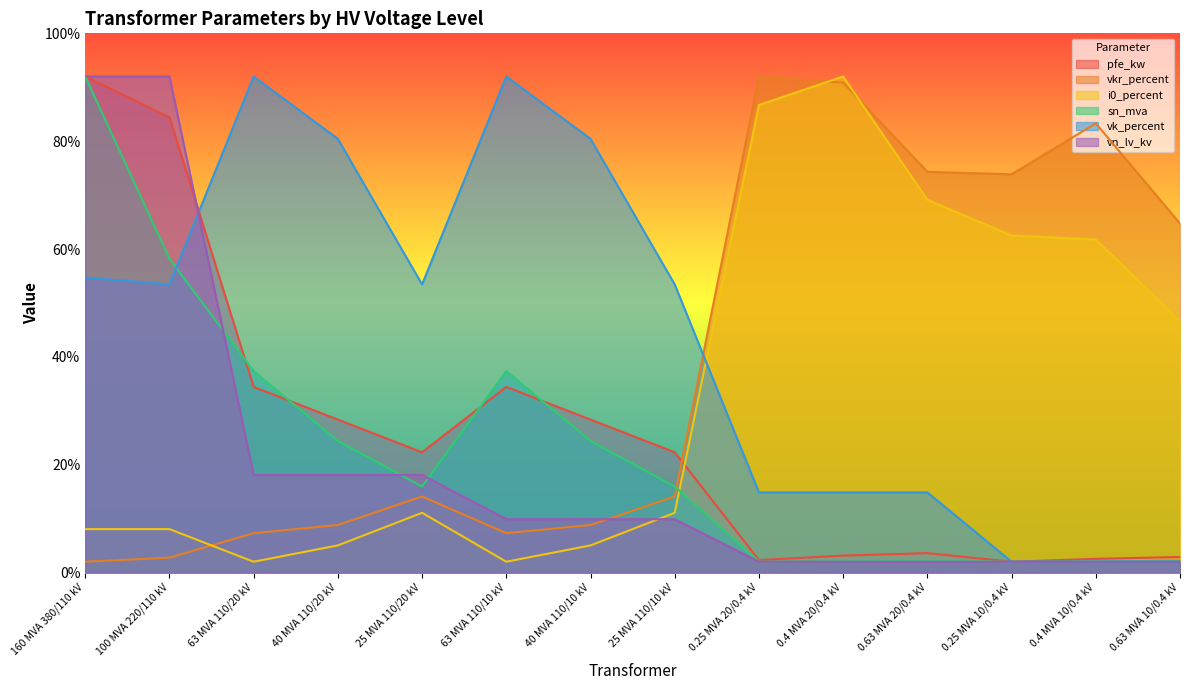

What is the total value across all series at 25 MVA 110/10 kV?

126.7